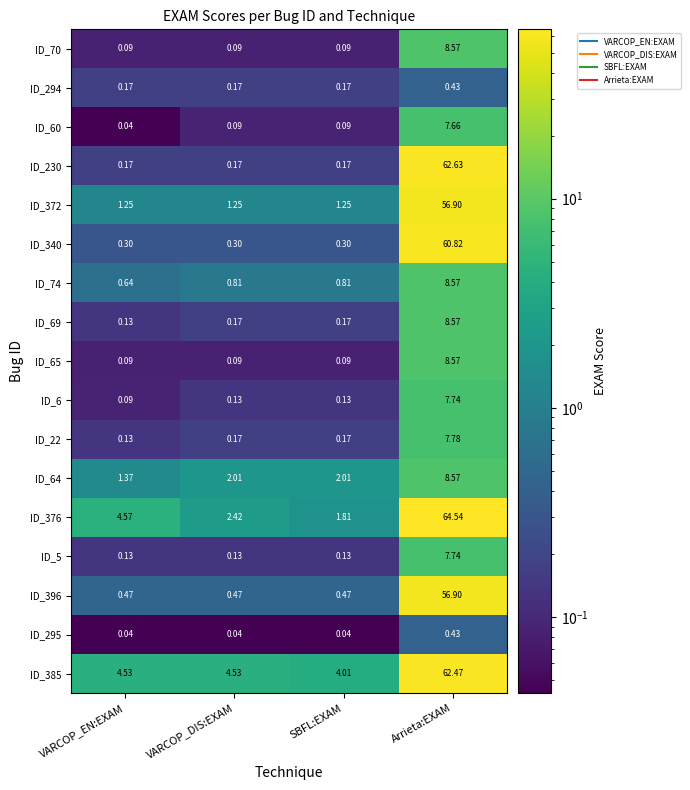

Which label corresponds to the largest value in the chart?

Arrieta:EXAM